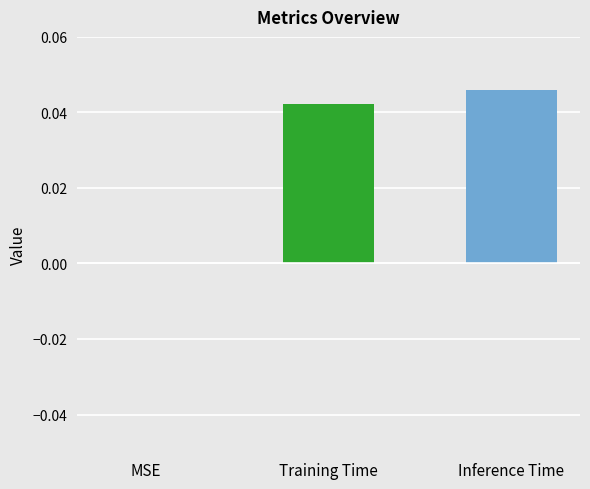

The value at Inference Time is 0.0. True or false?

True